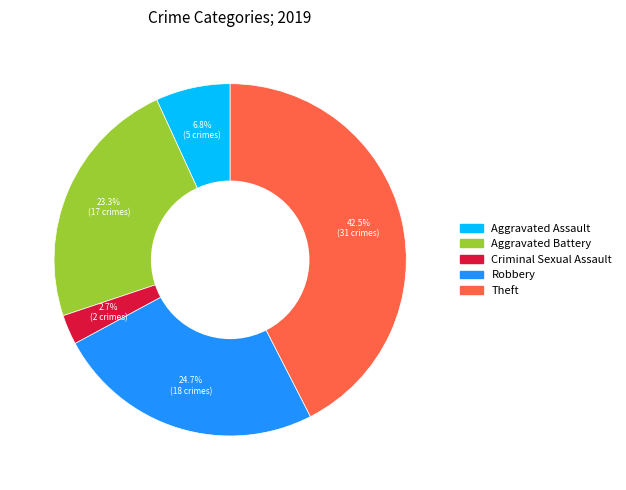

Is there a majority slice in this chart?

No